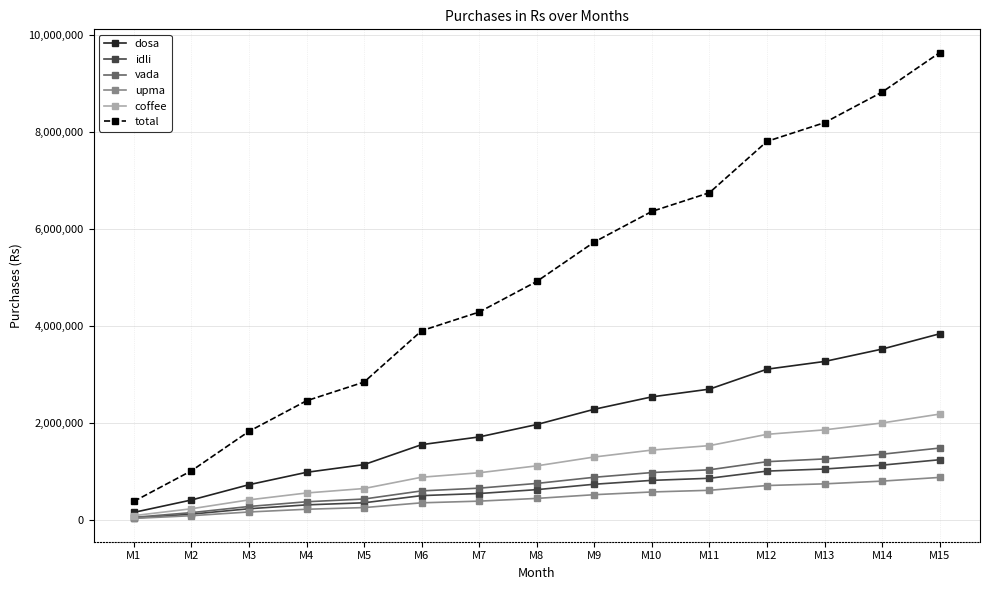

True or false: upma and total intersect in this chart.

False